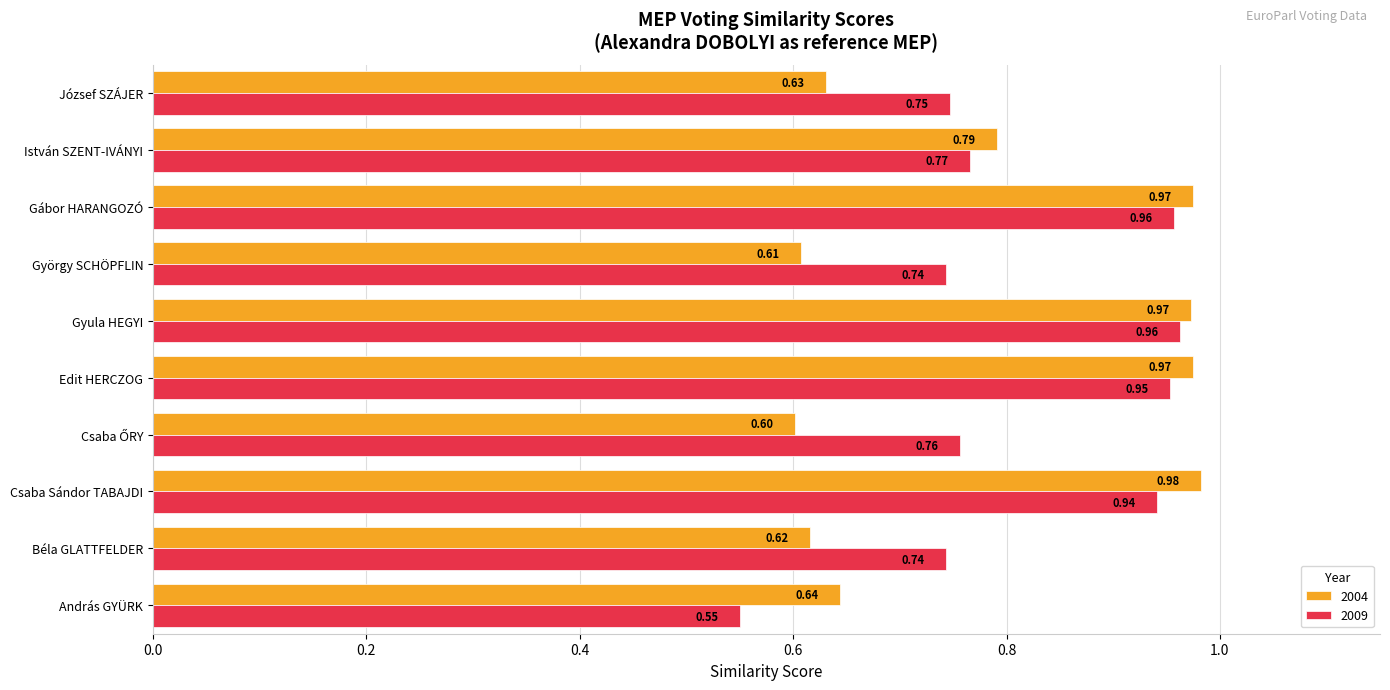

What is the total value across all series at József SZÁJER?

1.4